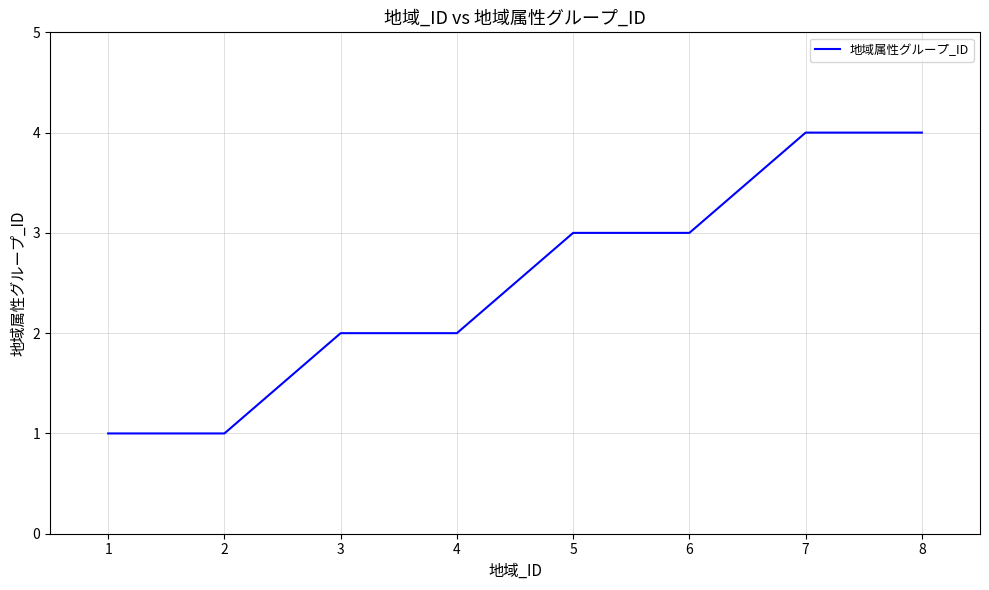

What is the maximum value shown in the chart?

4